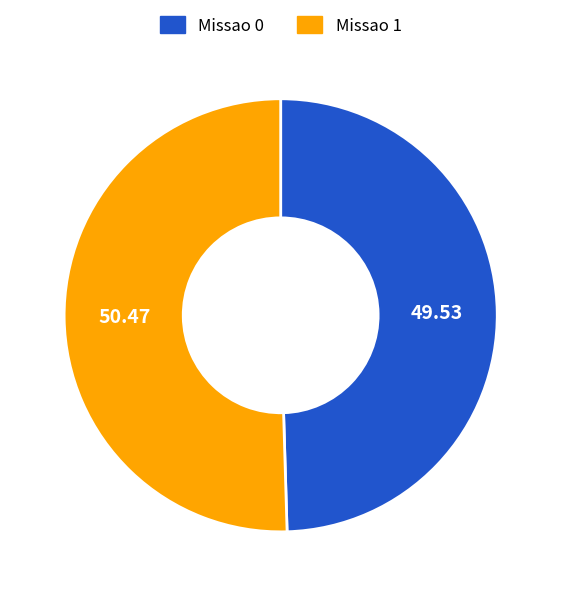

The Missao 1 slice represents 38% of the pie. True or false?

False